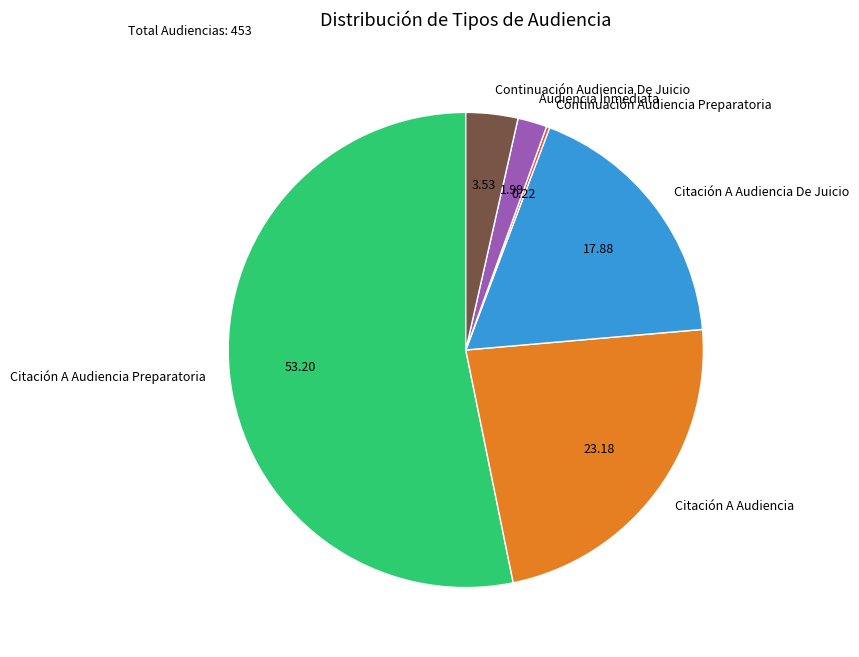

The Citación A Audiencia De Juicio slice represents 9% of the pie. True or false?

False